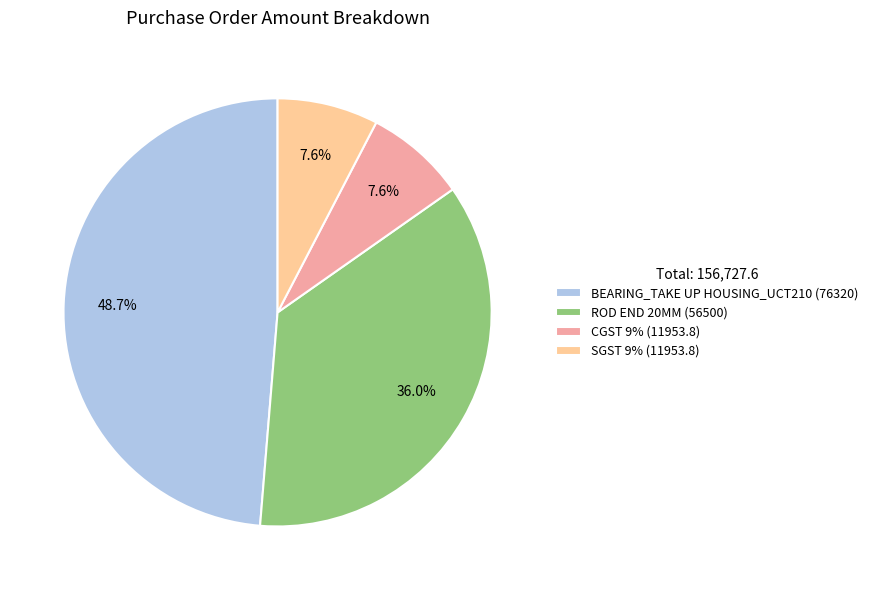

Which slice is the largest?

BEARING_TAKE UP HOUSING_UCT210 (76320)